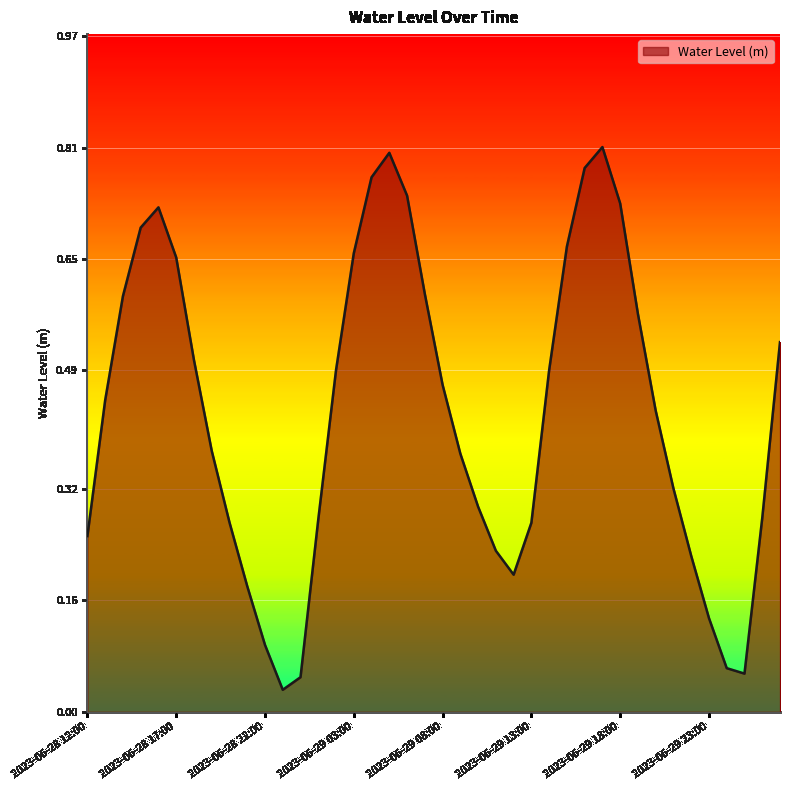

Reading left to right, list all the values displayed in this chart.

2023-06-28 12:00=0.3	2023-06-28 13:00=0.4	2023-06-28 14:00=0.6	2023-06-28 15:00=0.7	2023-06-28 16:00=0.7	2023-06-28 17:00=0.7	2023-06-28 18:00=0.5	2023-06-28 19:00=0.4	2023-06-28 20:00=0.3	2023-06-28 21:00=0.2	2023-06-28 22:00=0.1	2023-06-28 23:00=0.0	2023-06-29 00:00=0.0	2023-06-29 01:00=0.3	2023-06-29 02:00=0.5	2023-06-29 03:00=0.7	2023-06-29 04:00=0.8	2023-06-29 05:00=0.8	2023-06-29 06:00=0.7	2023-06-29 07:00=0.6	2023-06-29 08:00=0.5	2023-06-29 09:00=0.4	2023-06-29 10:00=0.3	2023-06-29 11:00=0.2	2023-06-29 12:00=0.2	2023-06-29 13:00=0.3	2023-06-29 14:00=0.5	2023-06-29 15:00=0.7	2023-06-29 16:00=0.8	2023-06-29 17:00=0.8	2023-06-29 18:00=0.7	2023-06-29 19:00=0.6	2023-06-29 20:00=0.4	2023-06-29 21:00=0.3	2023-06-29 22:00=0.2	2023-06-29 23:00=0.1	2023-06-30 00:00=0.1	2023-06-30 01:00=0.1	2023-06-30 02:00=0.3	2023-06-30 03:00=0.5